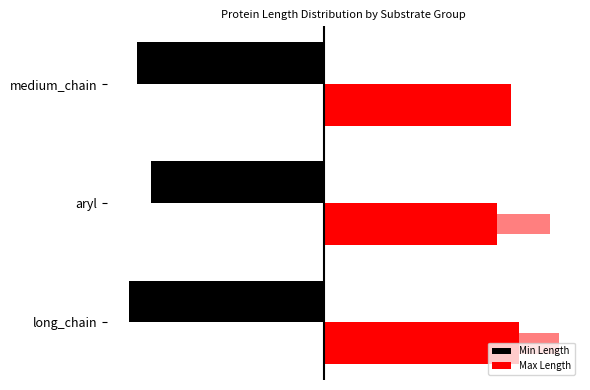

What is the difference between the highest and lowest values at long_chain?

1208.4